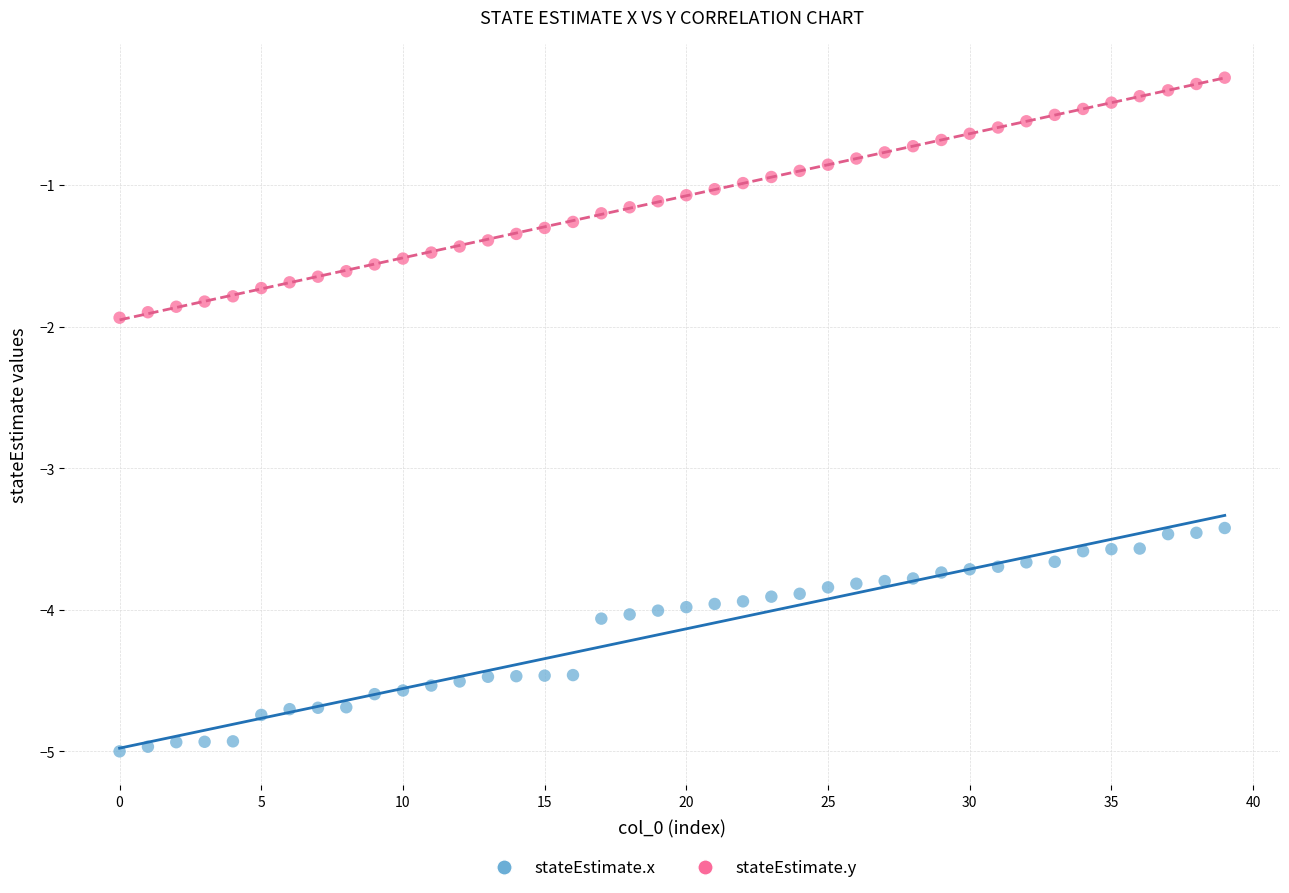

Which series reaches the maximum Y coordinate?

stateEstimate.y